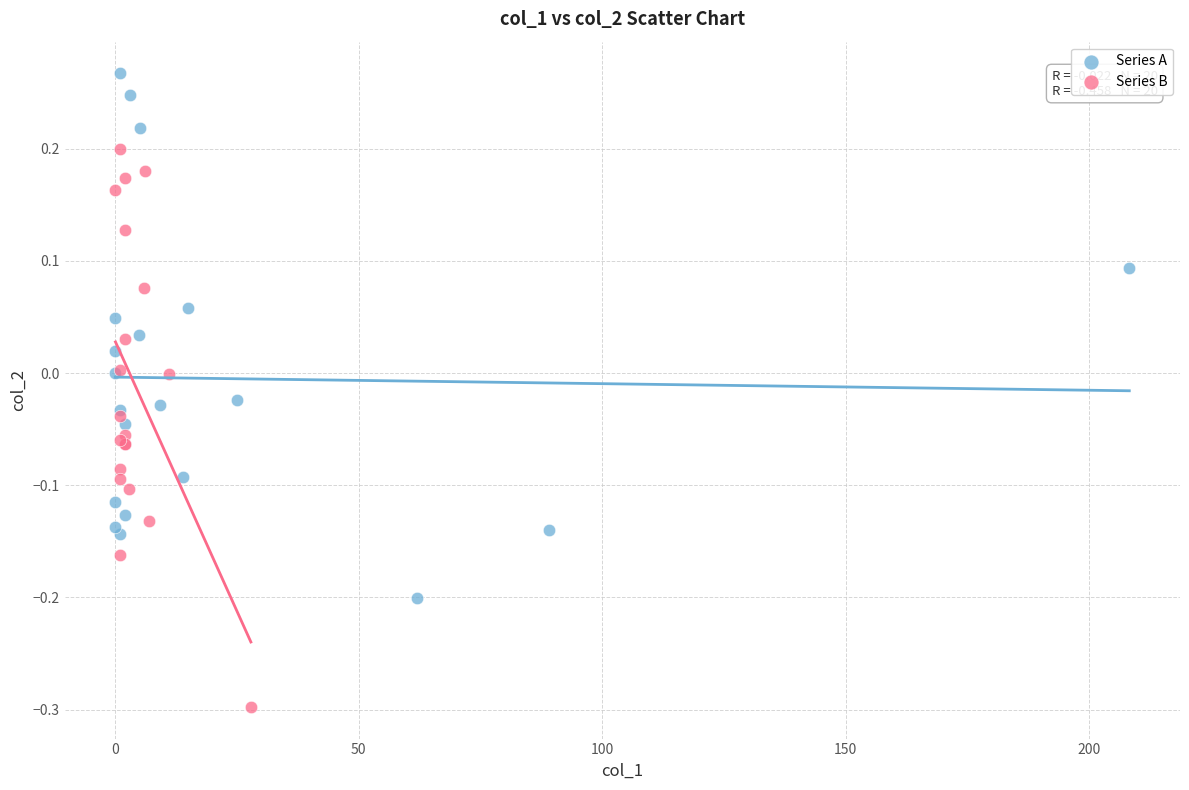

Which series reaches the maximum Y coordinate?

Series A